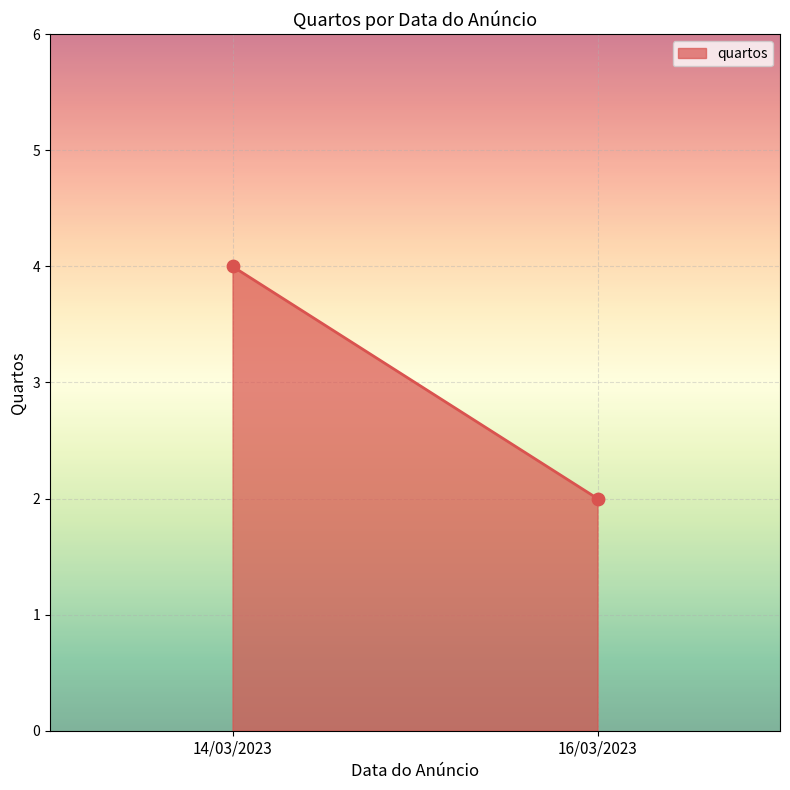

What is the average Y value?

3